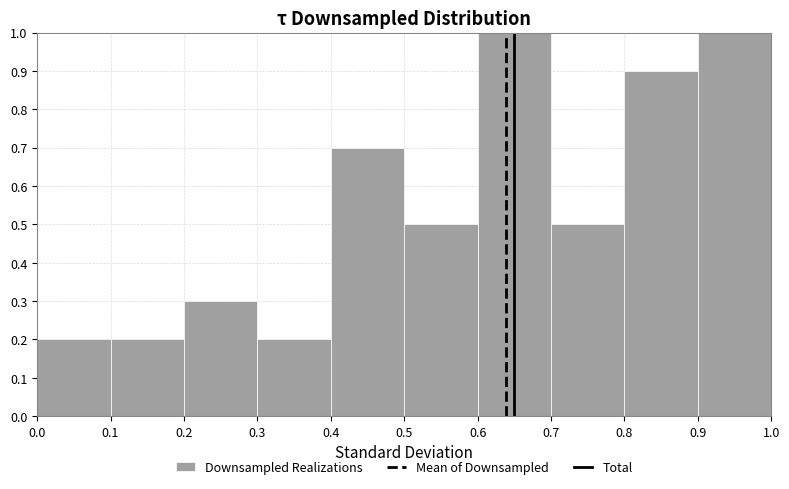

Reading left to right, transcribe this chart: for each bar, give the range it covers on the x-axis and its height. The values are not printed on the chart, so give them approximately, as read against the axis.

0.0 to 0.1: 0.2
0.1 to 0.2: 0.2
0.2 to 0.3: 0.3
0.3 to 0.4: 0.2
0.4 to 0.5: 0.7
0.5 to 0.6: 0.5
0.6 to 0.7: 1.0
0.7 to 0.8: 0.5
0.8 to 0.9: 0.9
0.9 to 1.0: 1.0